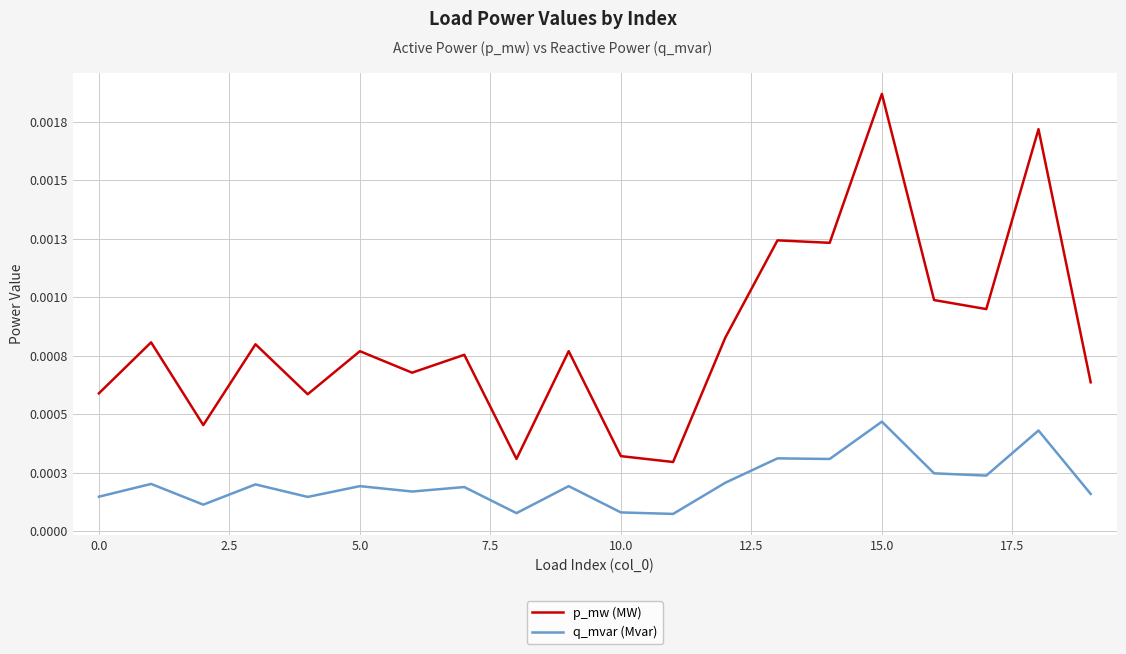

What are all the series names shown in the legend?

p_mw (MW), q_mvar (Mvar)